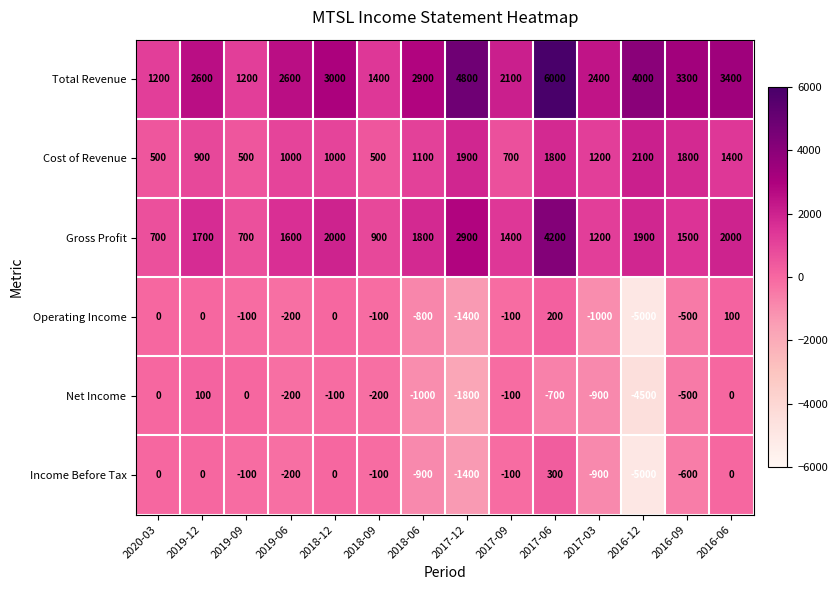

At which label does Operating Income reach its minimum?

2016-12